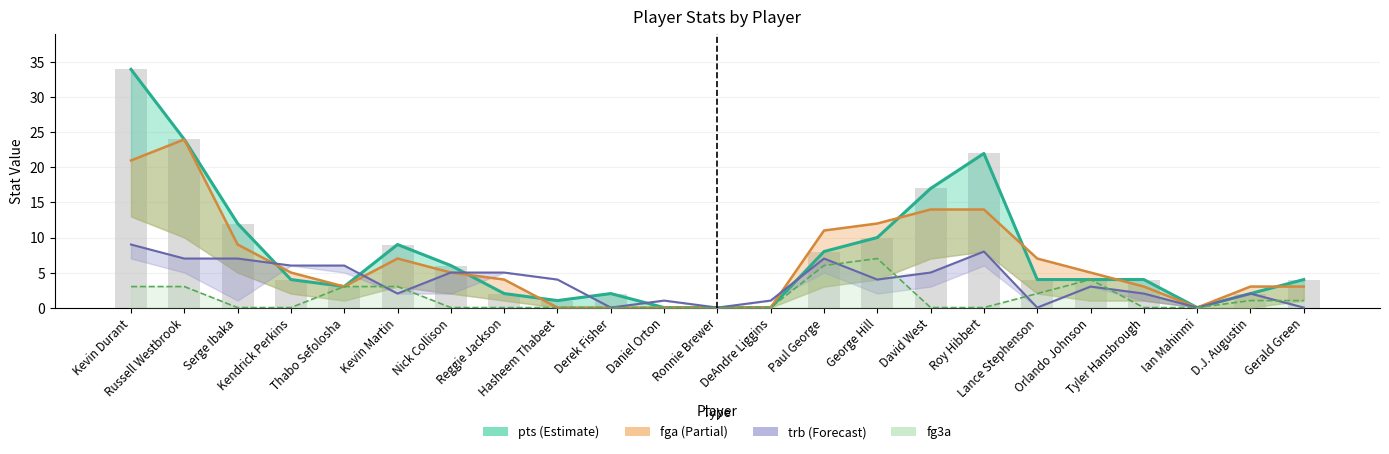

What is the label of the 16th bar from the left?

David West